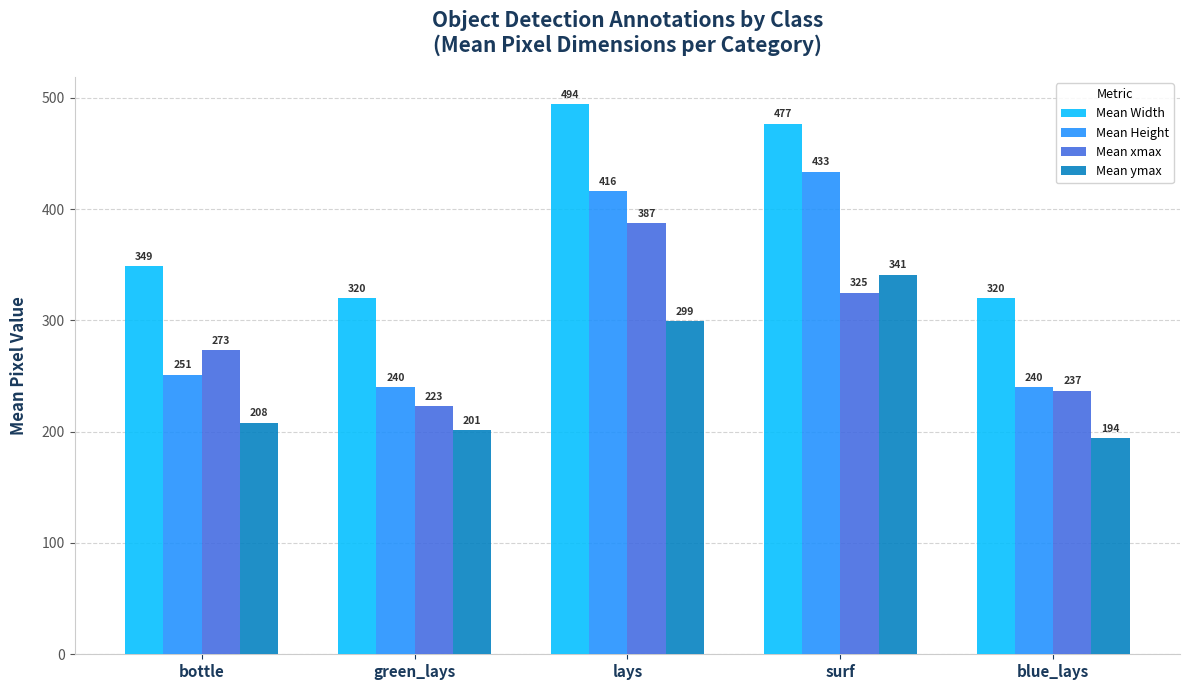

Which series has the widest spread of values?

Mean Height